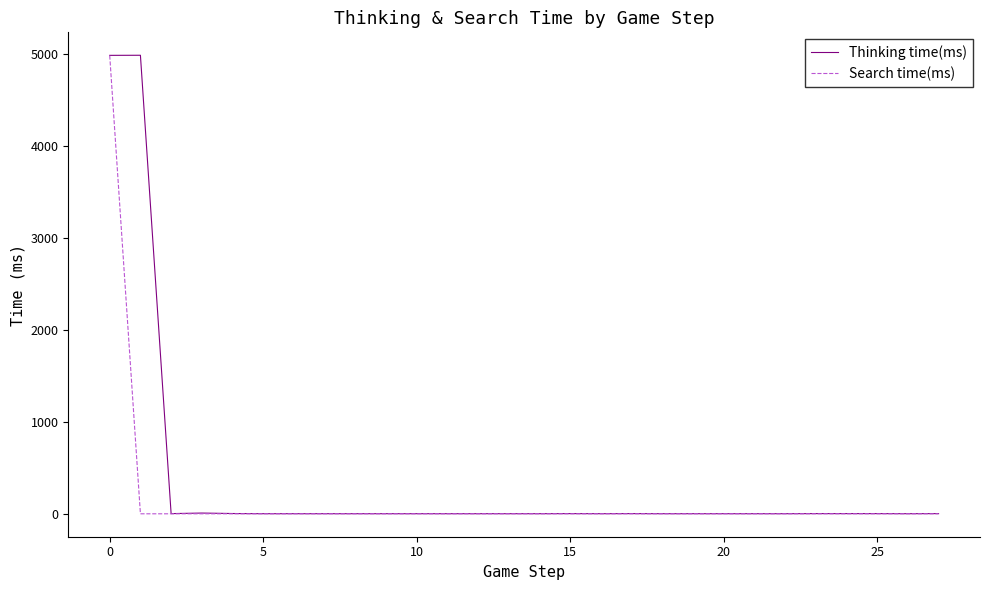

What are all the series names shown in the legend?

Thinking time(ms), Search time(ms)